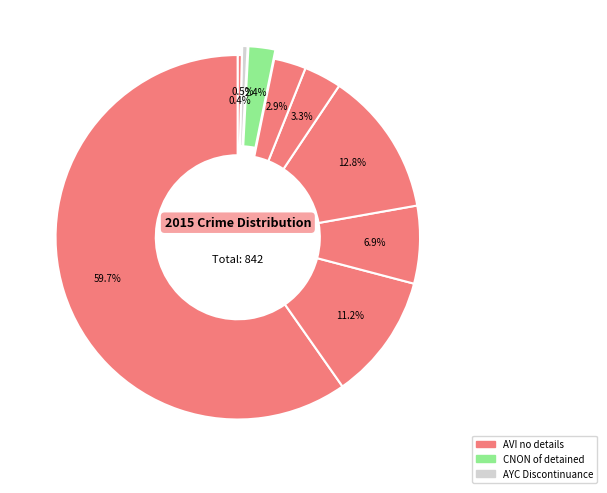

Count the number of slices in the pie.

9